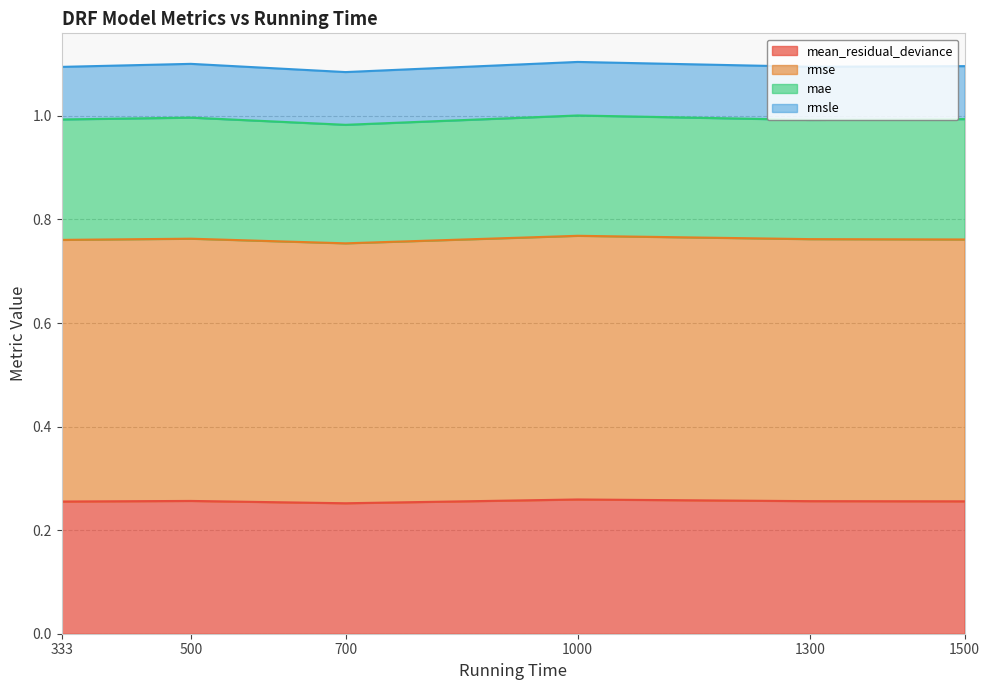

How many rmse values are between 0 and 1?

6